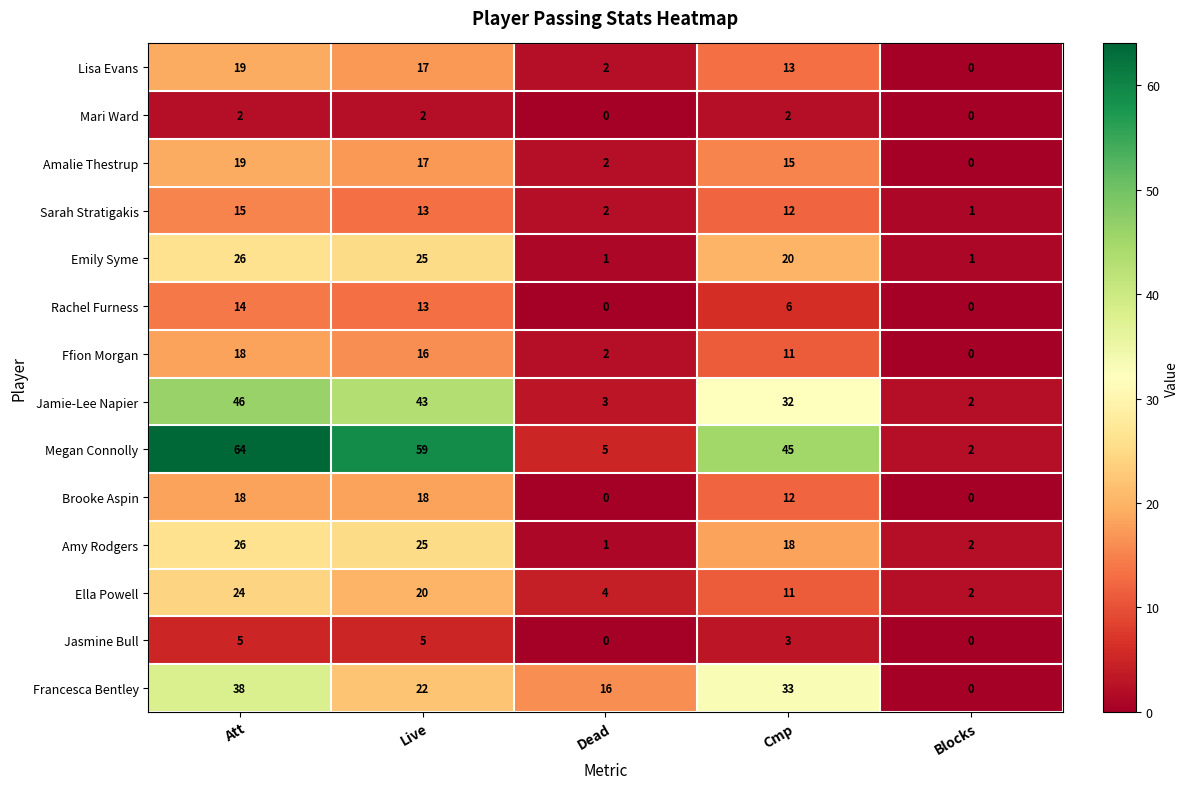

At how many categories does at least one series exceed 10?

4